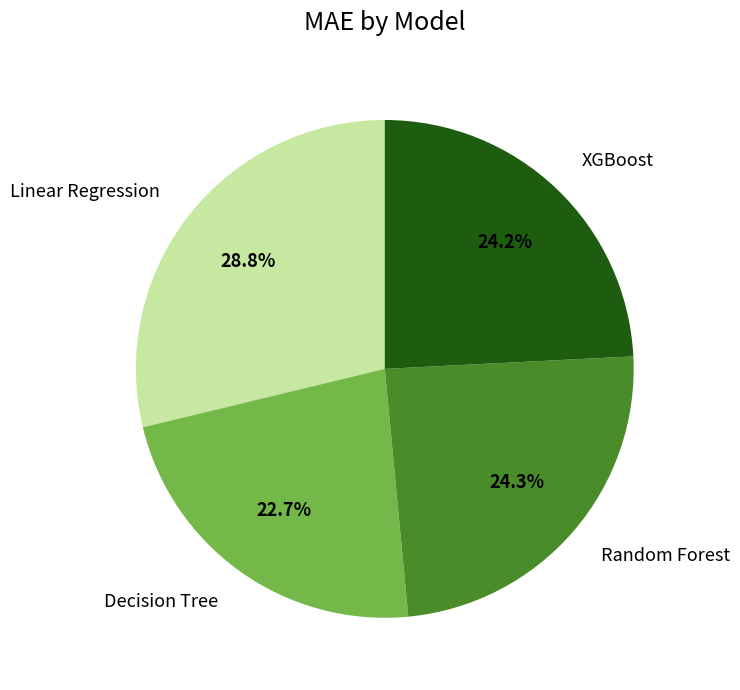

What percentage is the Decision Tree slice, to the nearest percent?

23%